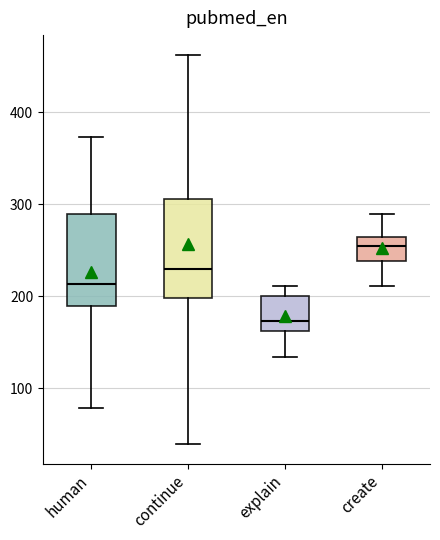

Reading left to right, read every box against the y-axis: the position of its median line, the range the box covers, and the ends of its whiskers. The values are not printed on the chart, so give them approximately, as read against the axis.

human: median 210, box 190 to 290, whiskers 80 to 370
continue: median 230, box 200 to 310, whiskers 40 to 460
explain: median 170, box 160 to 200, whiskers 130 to 210
create: median 260 (just below the box's upper edge), box 240 to 260, whiskers 210 to 290